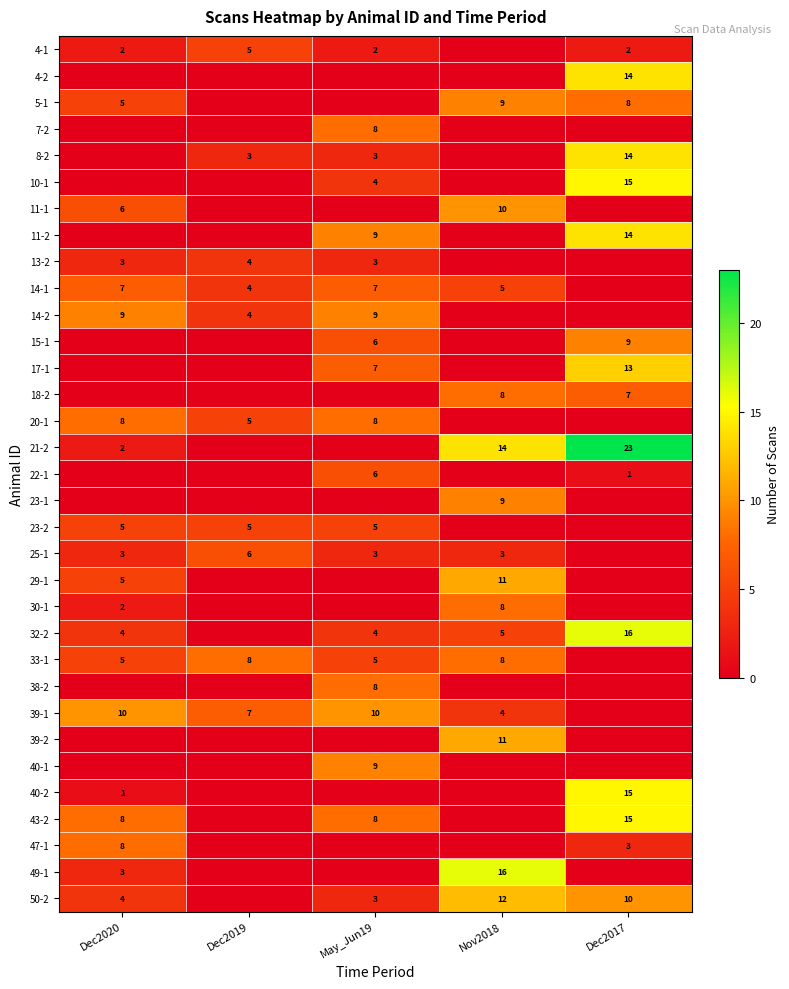

Which category has the highest value across all series?

Dec2017